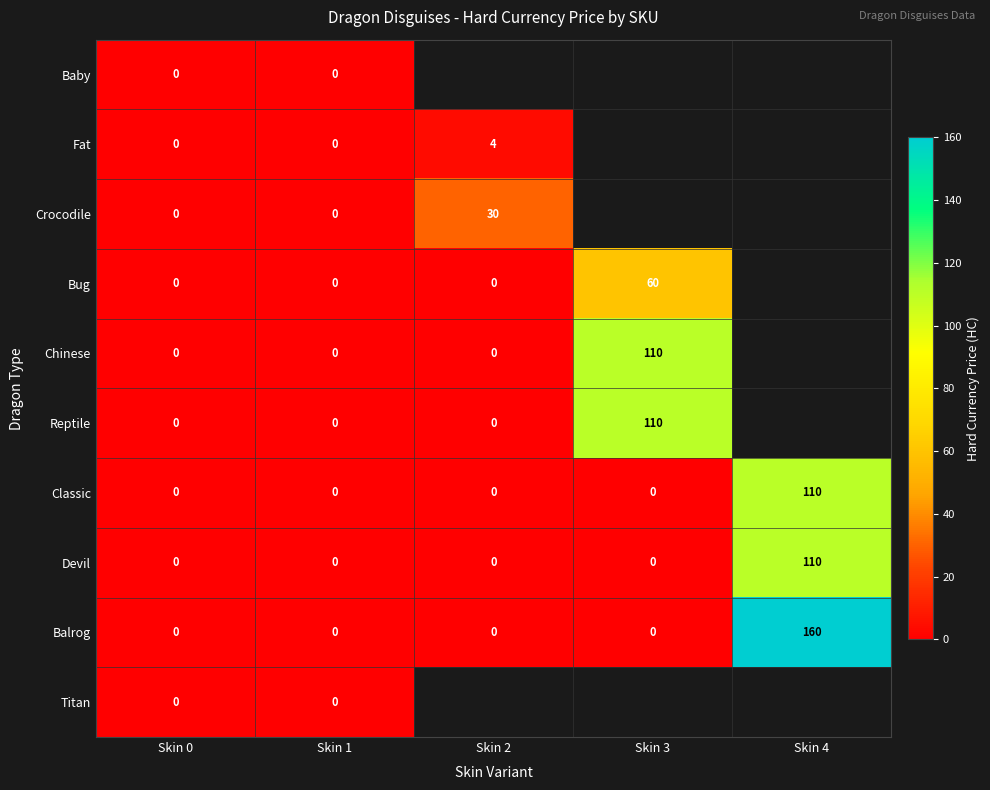

True or false: Chinese has a value of 164 at Skin 3.

False